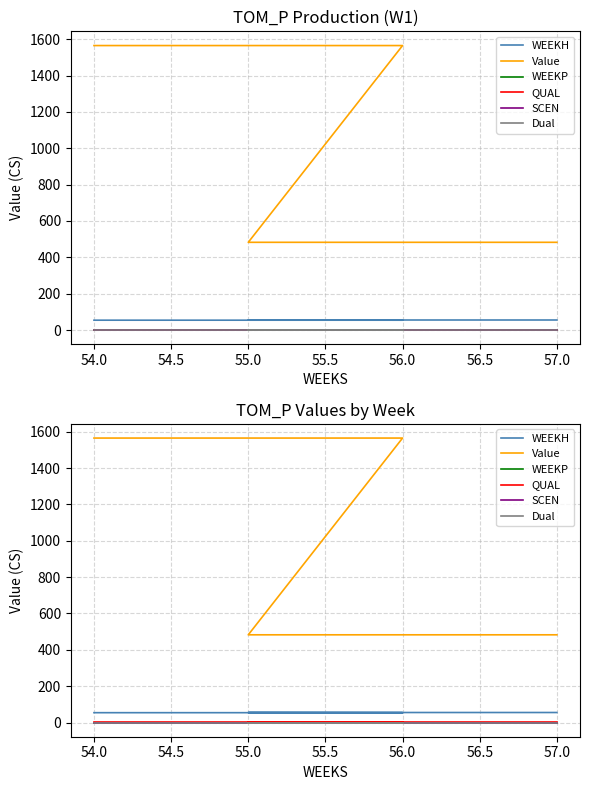

True or false: SCEN and Dual cross at least once.

False